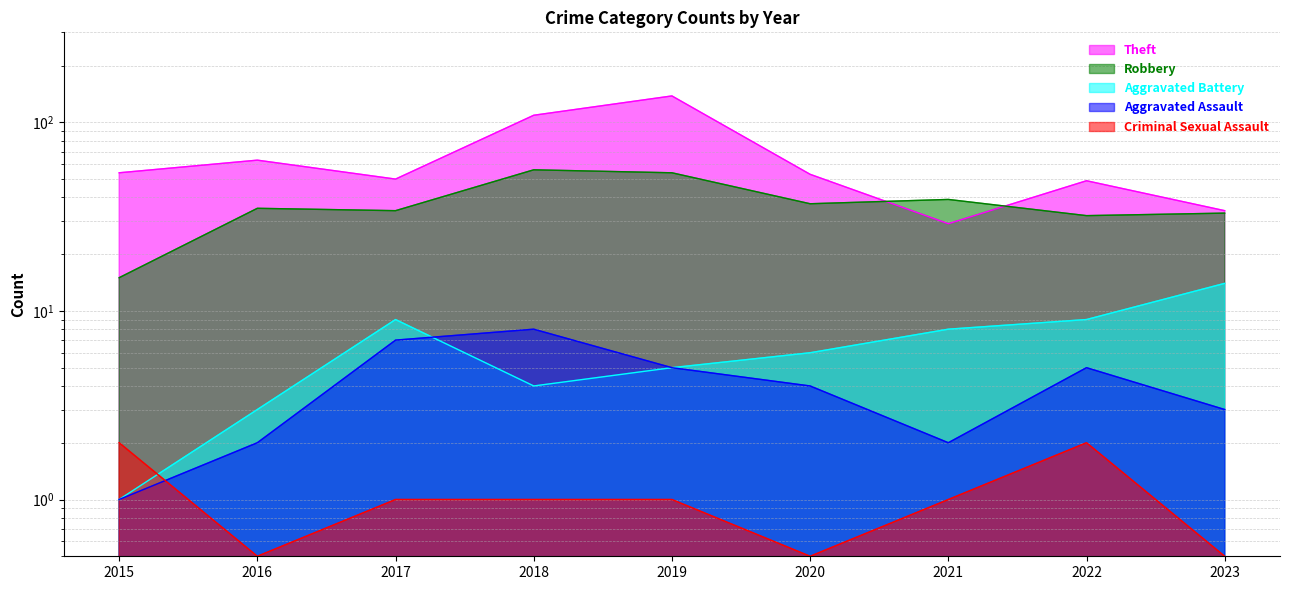

How many interior local peaks does the Aggravated Assault series have?

2